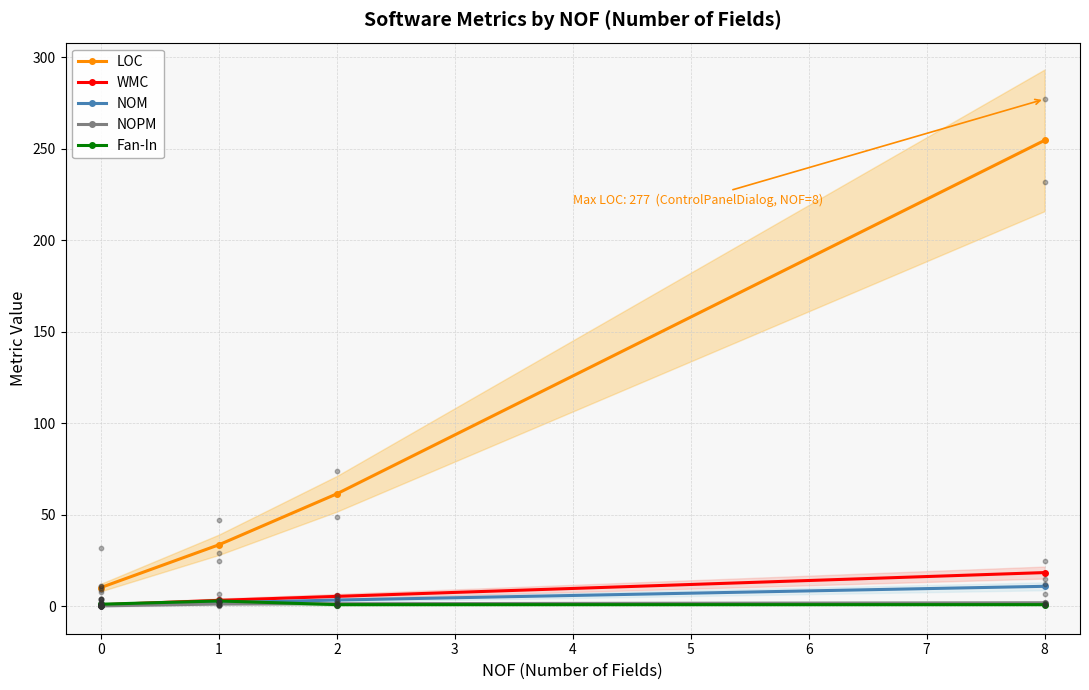

What are all the series names shown in the legend?

LOC, WMC, NOM, NOPM, Fan-In